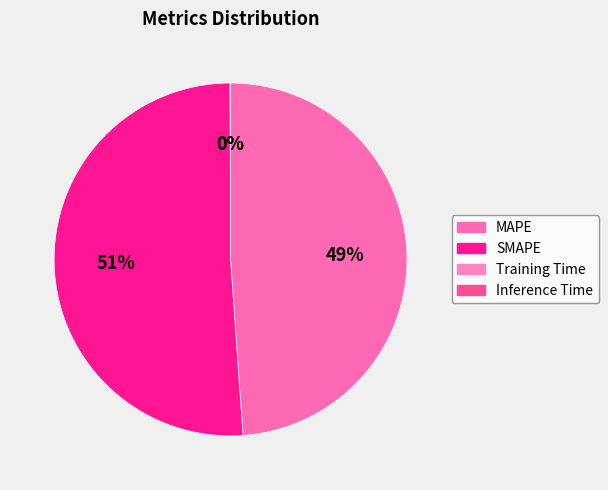

Which slice is the smallest?

Inference Time